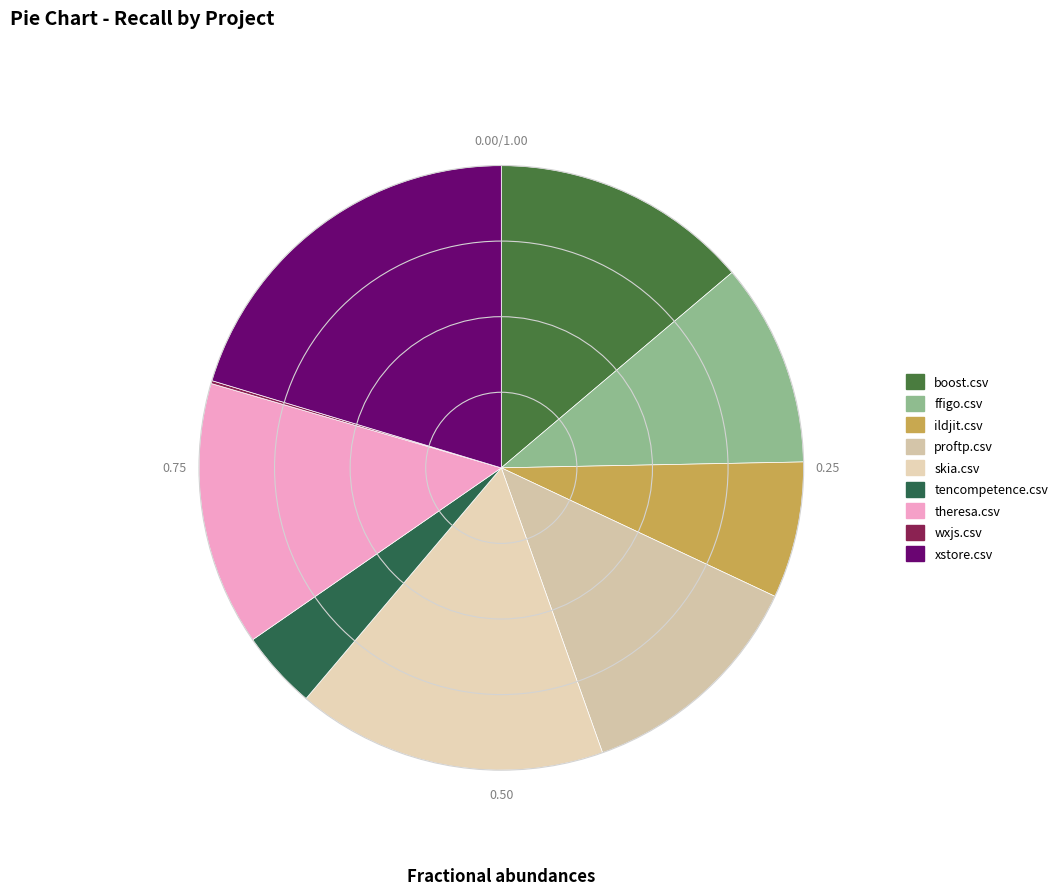

Does skia.csv account for over 50% of the chart?

No